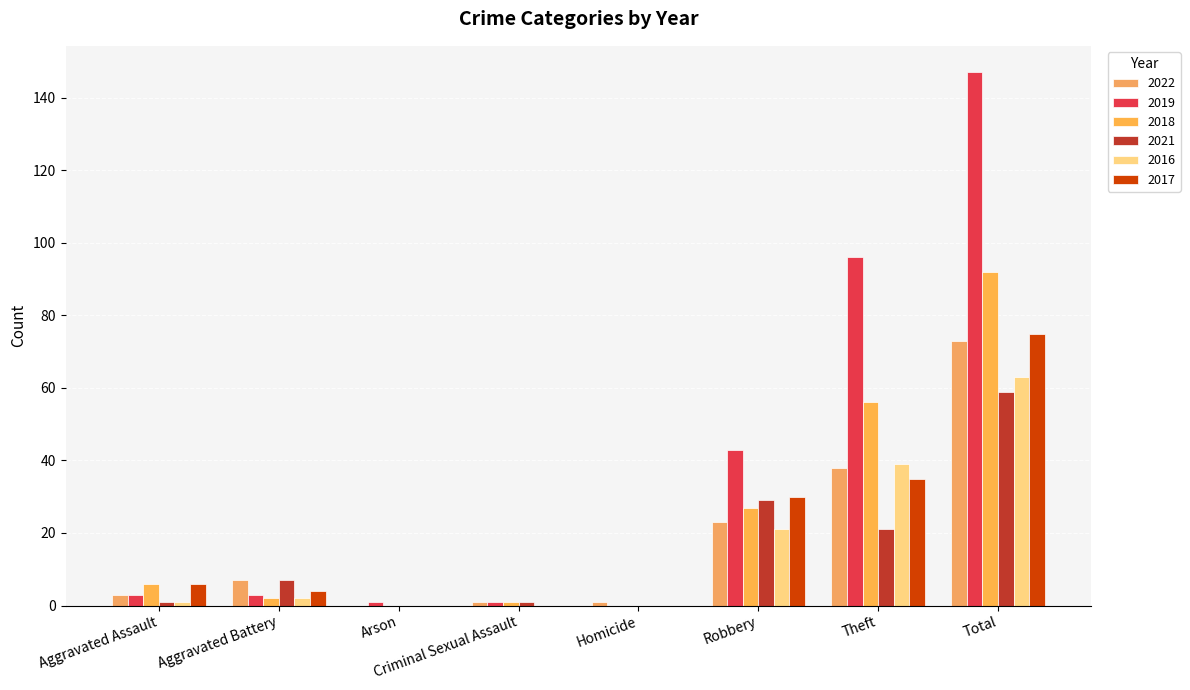

Which label corresponds to the largest value in the chart?

Total